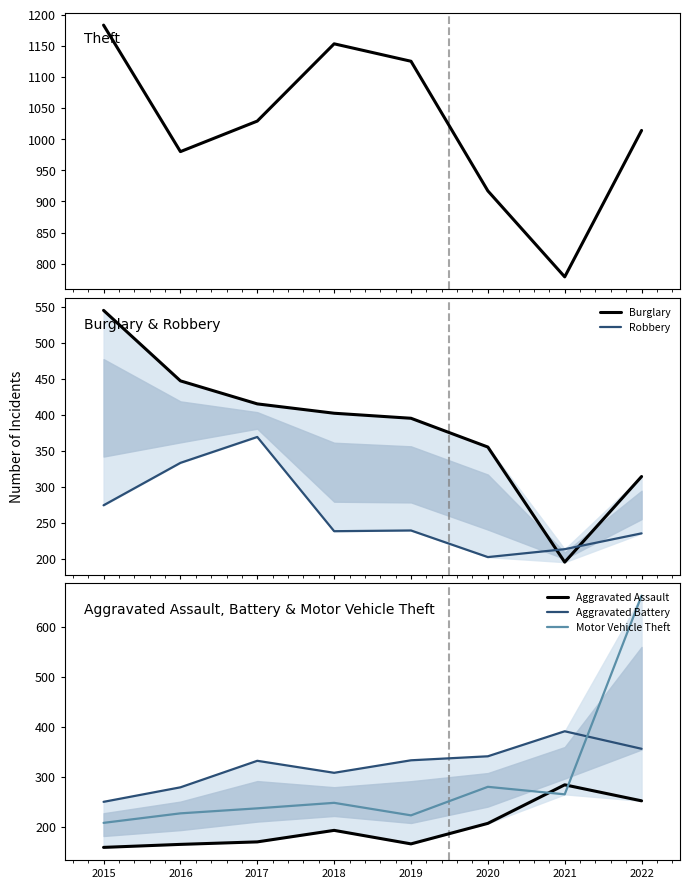

What is the maximum value shown in the chart?

1183